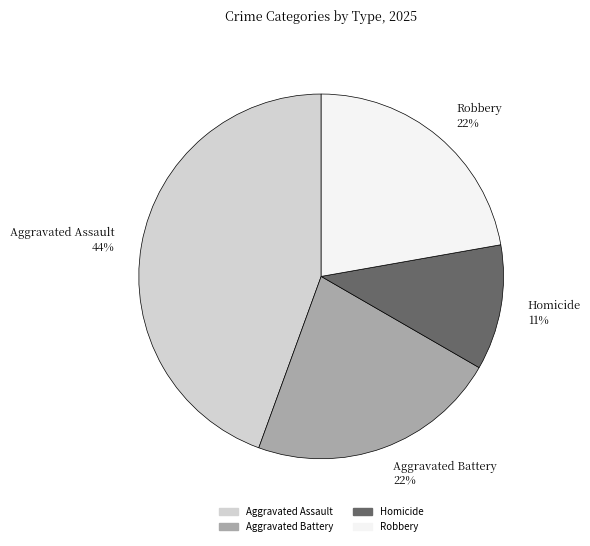

To the nearest percent, what portion does Robbery represent?

22%